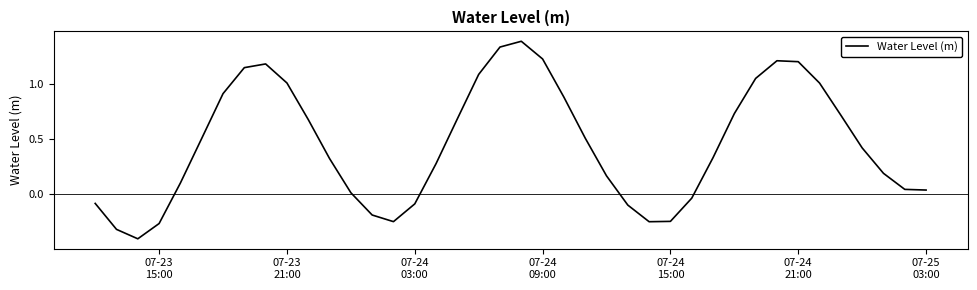

What is the difference between the maximum and minimum values?

1.8